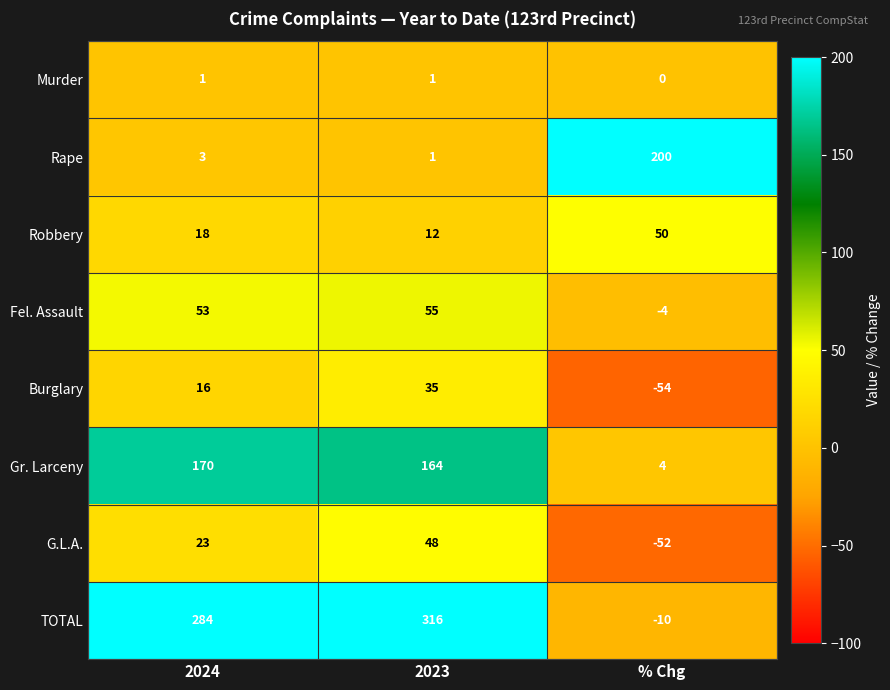

What is the sum of all G.L.A. values?

19